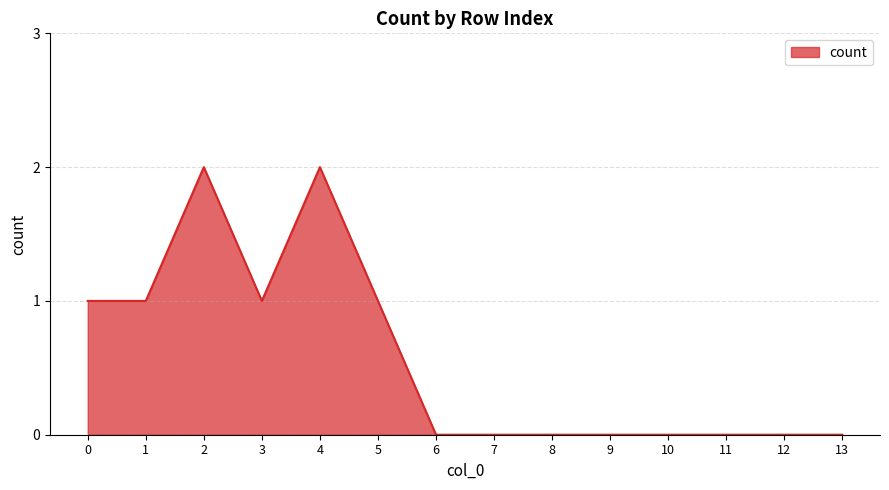

Is it true that the value at 6 is 0?

True